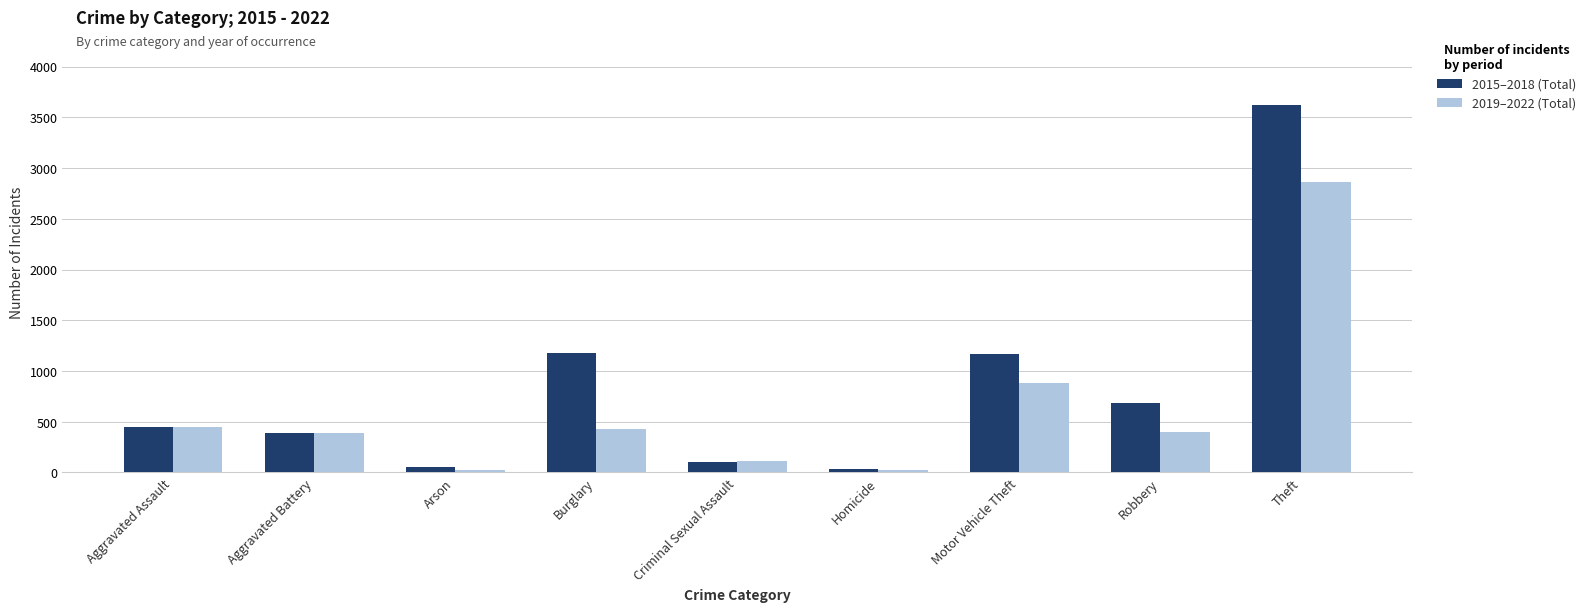

What is the difference between the maximum and second lowest values in the 2019–2022 (Total) series?

2836